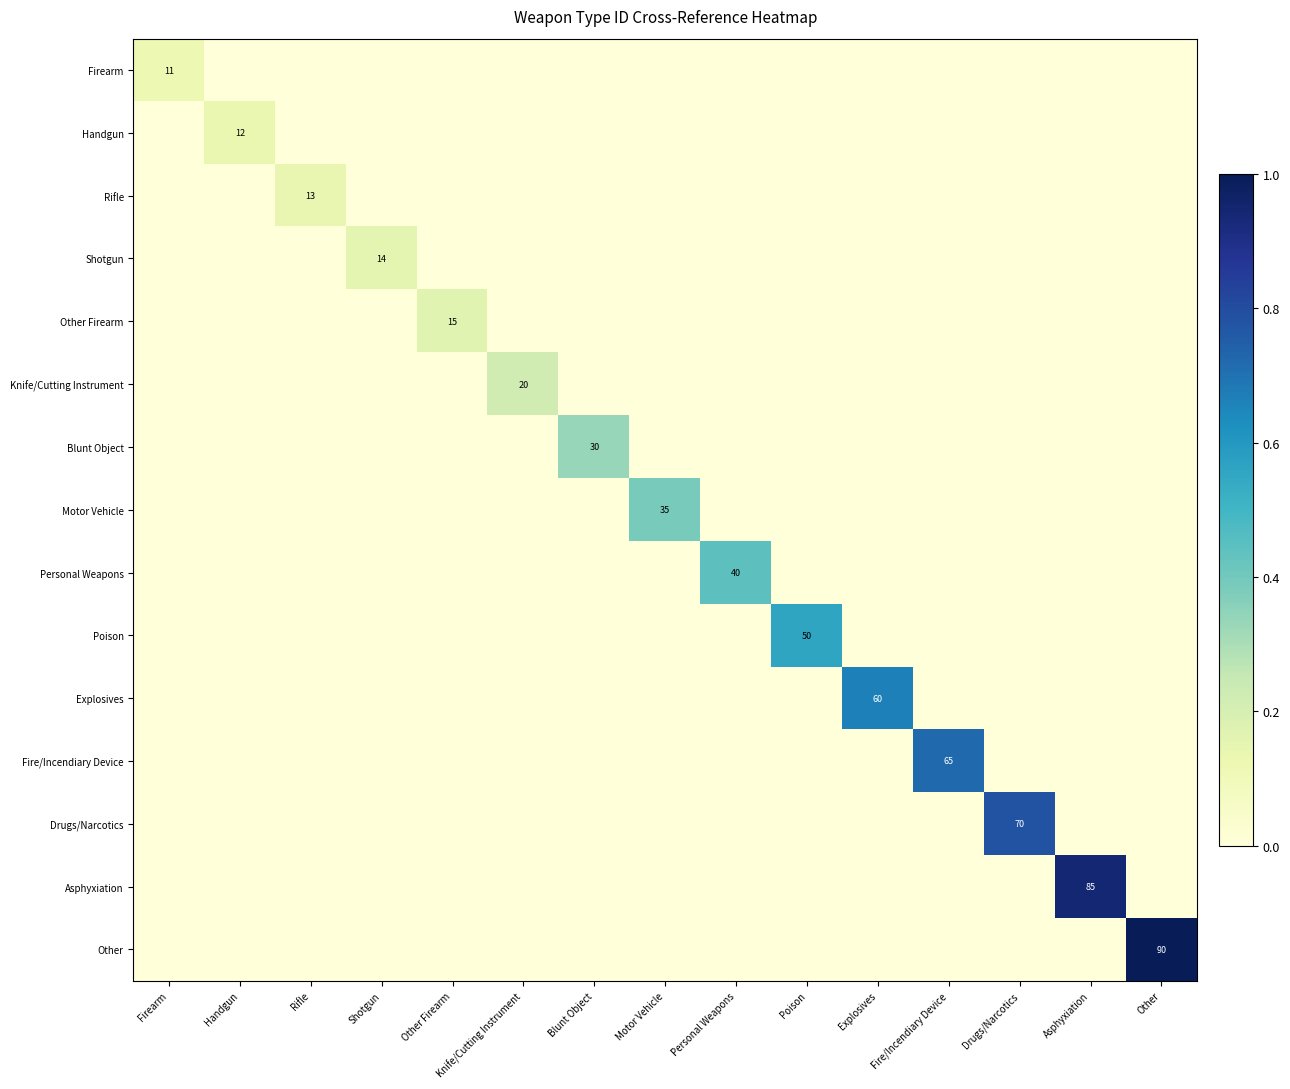

Count the Shotgun values in the range 0 to 1.

15